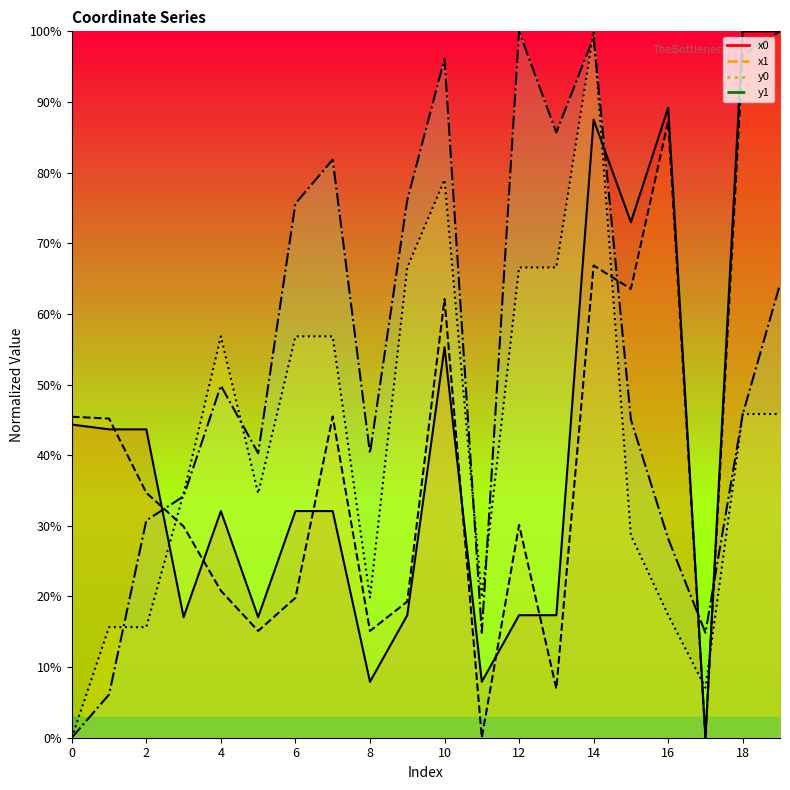

Where is the first local maximum for y1?

4